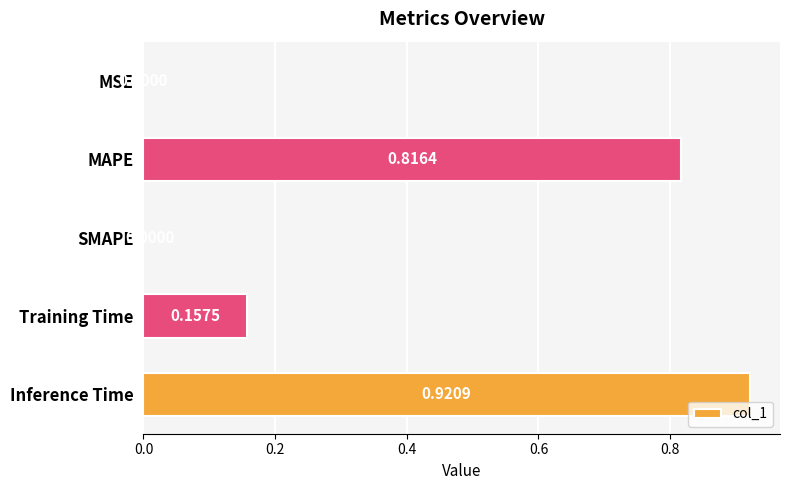

How many categories are shown in the chart?

5